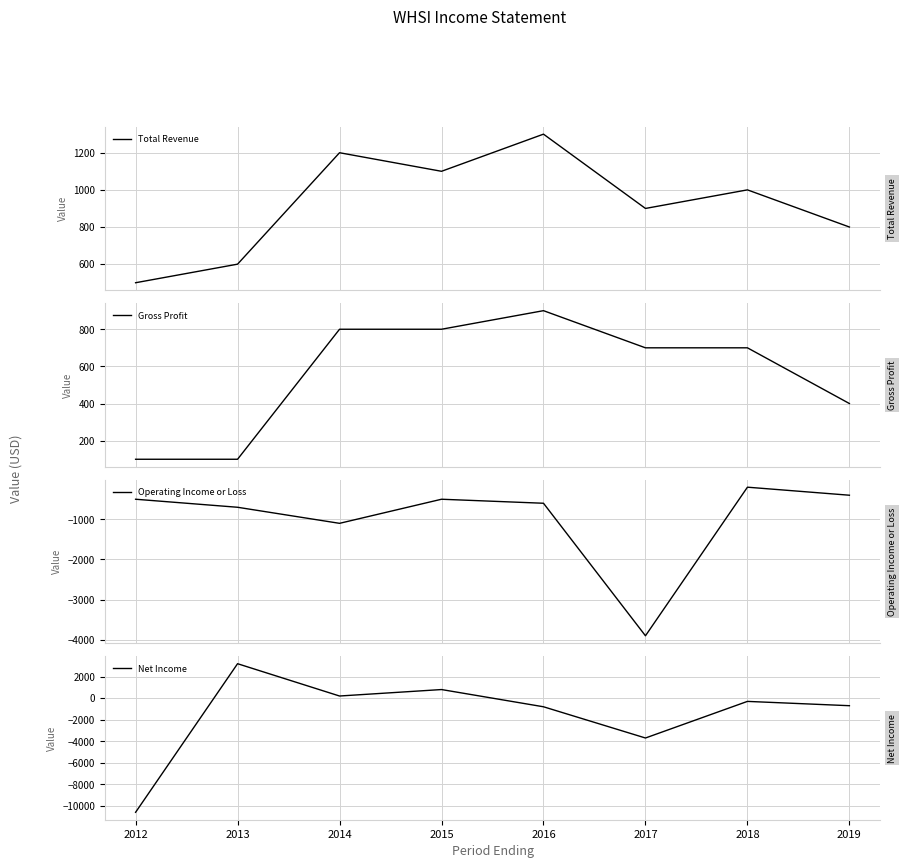

At how many categories does at least one series exceed -8898?

8